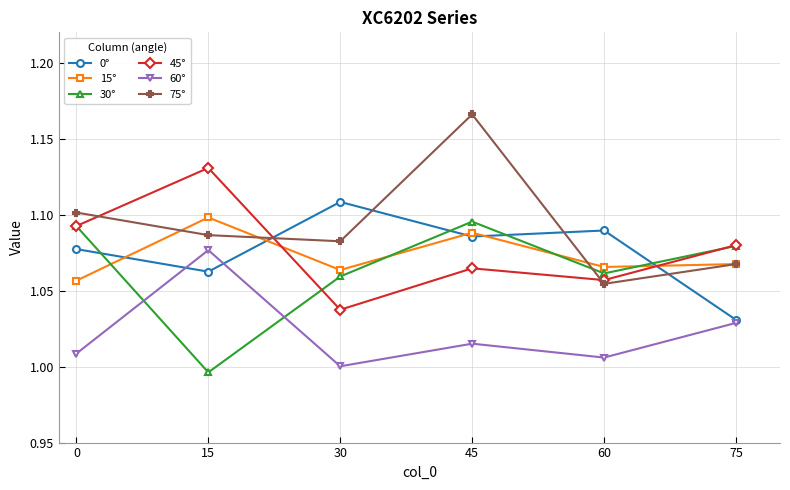

True or false: 60° and 30° intersect in this chart.

True